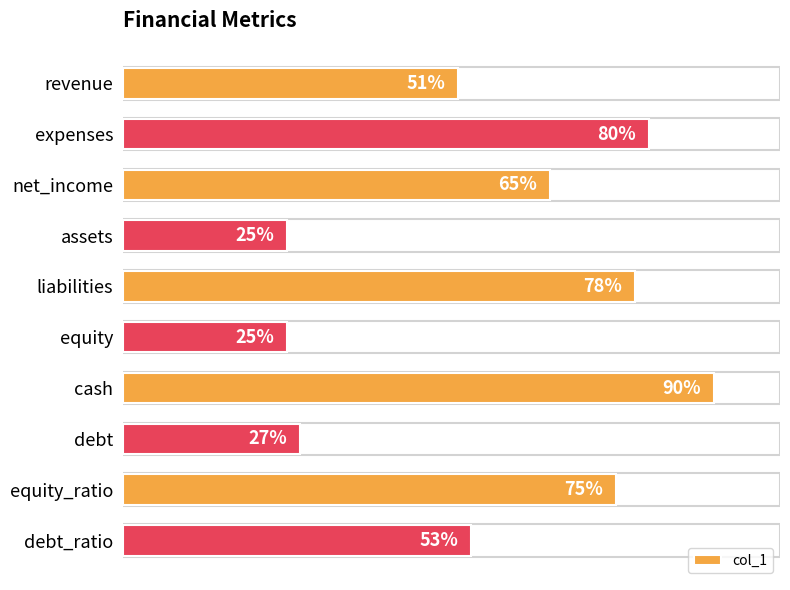

What is the label of the 6th bar from the top?

equity